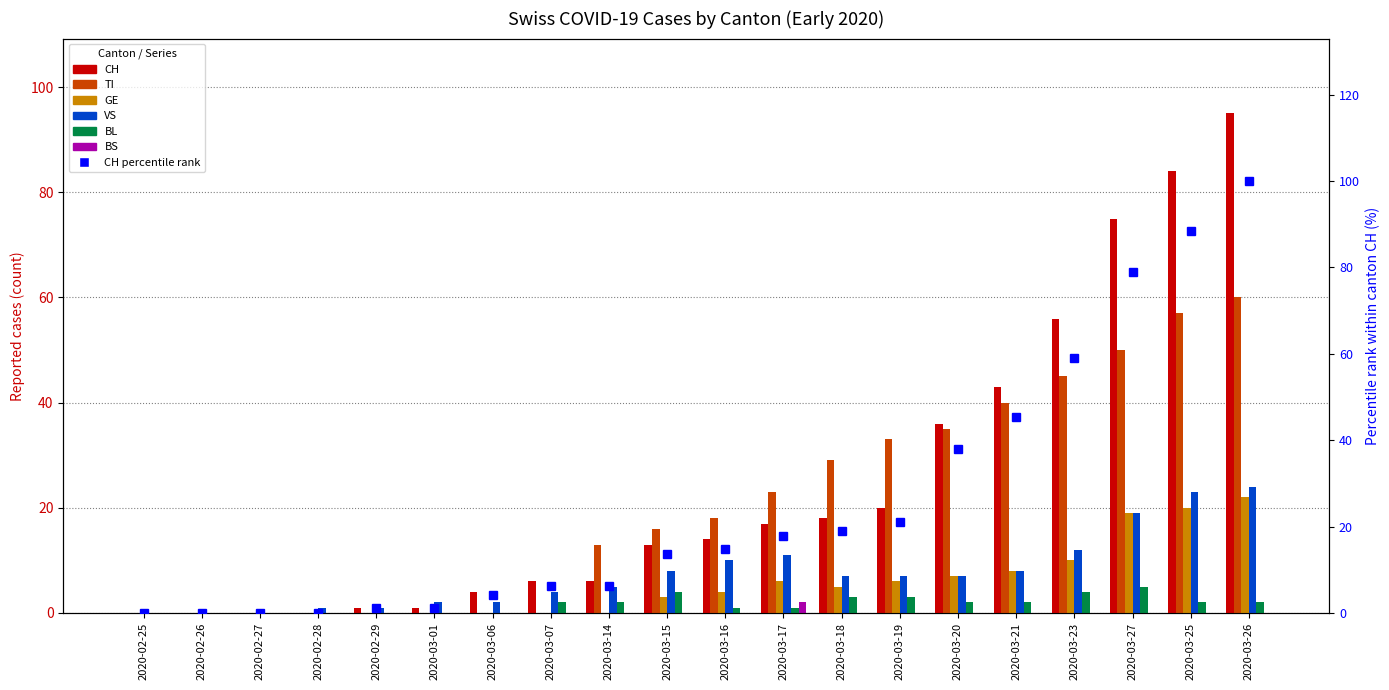

At which category is the sum across all series the highest?

2020-03-26